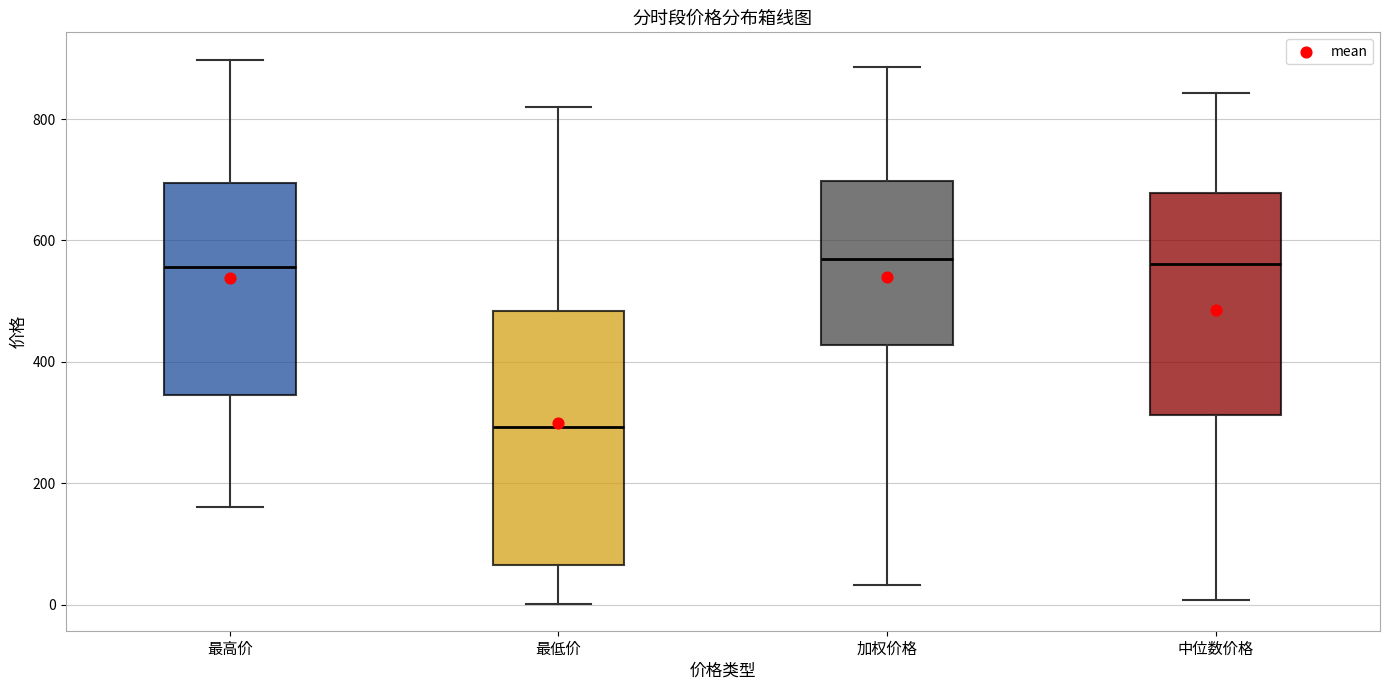

Reading left to right, read every box against the y-axis: the position of its median line, the range the box covers, and the ends of its whiskers. The values are not printed on the chart, so give them approximately, as read against the axis.

最高价: median 560, box 340 to 700, whiskers 160 to 900
最低价: median 300, box 60 to 480, whiskers 0 to 820
加权价格: median 560, box 420 to 700, whiskers 40 to 880
中位数价格: median 560, box 320 to 680, whiskers 0 to 840